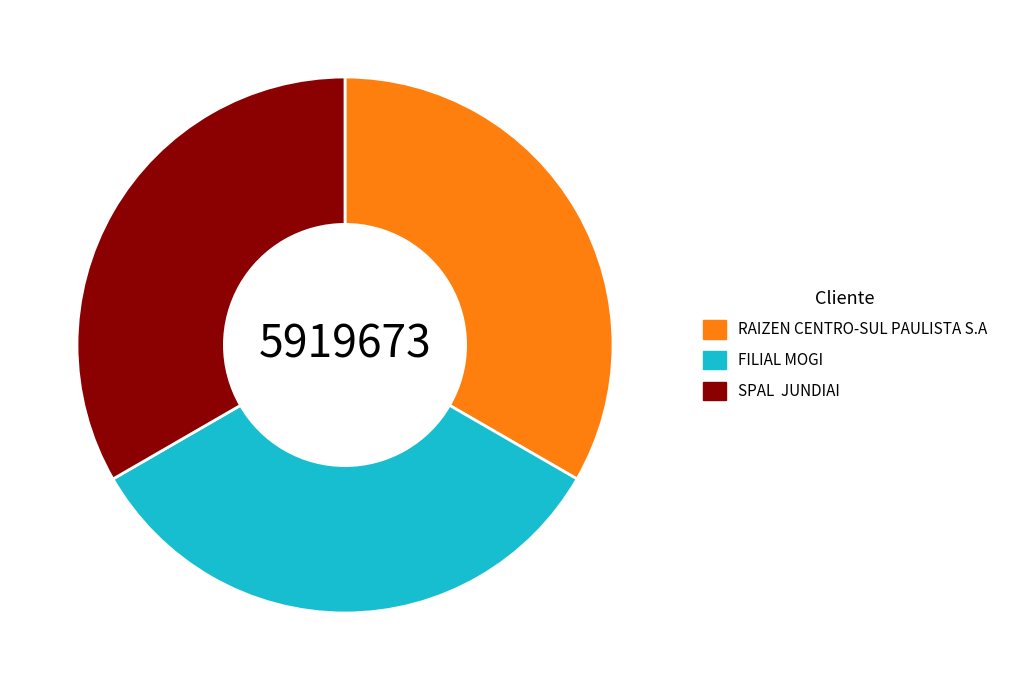

Do RAIZEN CENTRO-SUL PAULISTA S.A and SPAL JUNDIAI together represent more than half of the pie?

Yes